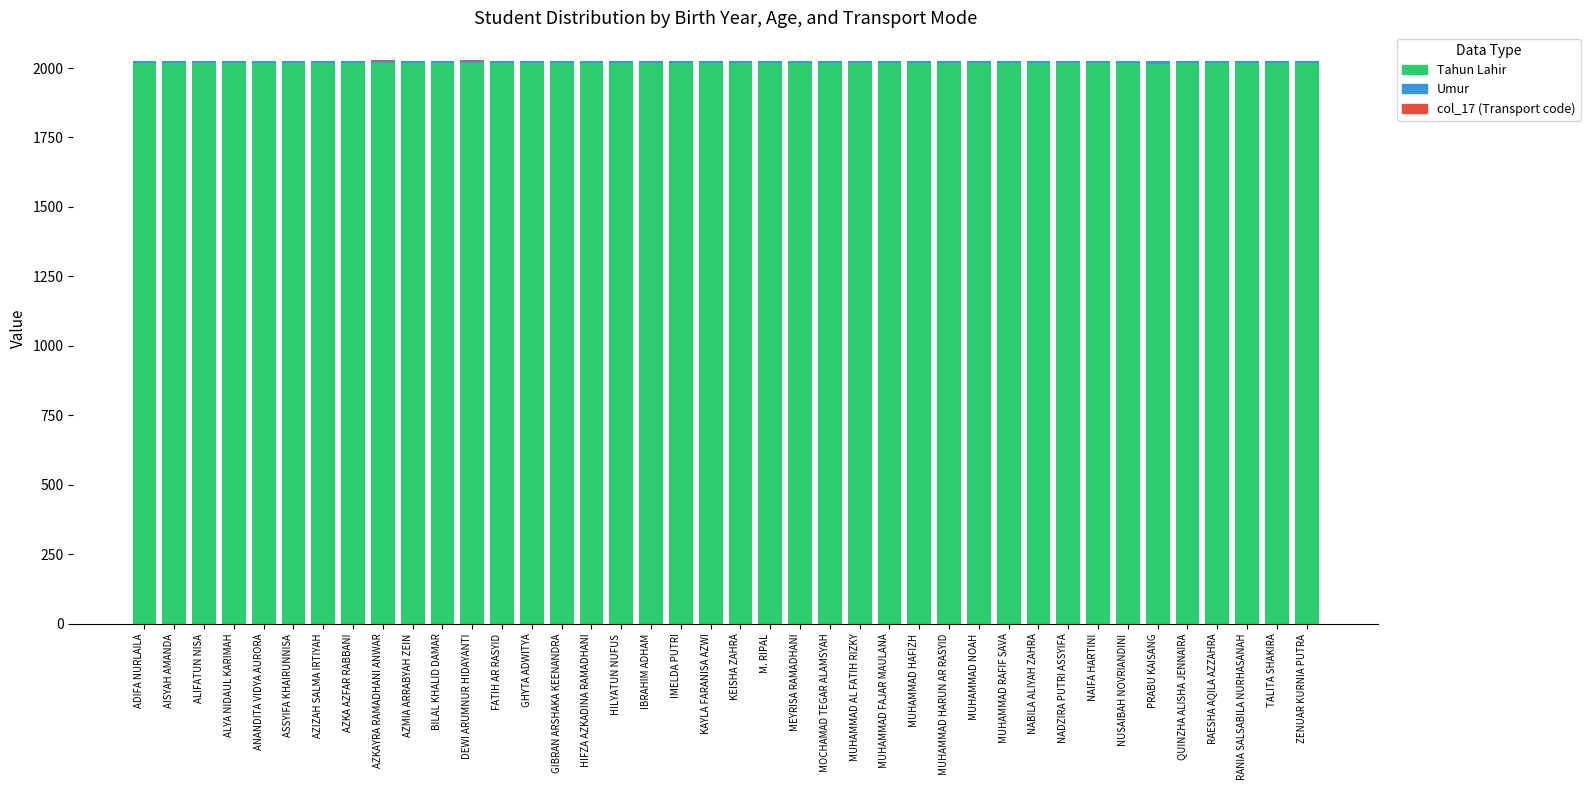

What is the sum of all Tahun Lahir values?

80692